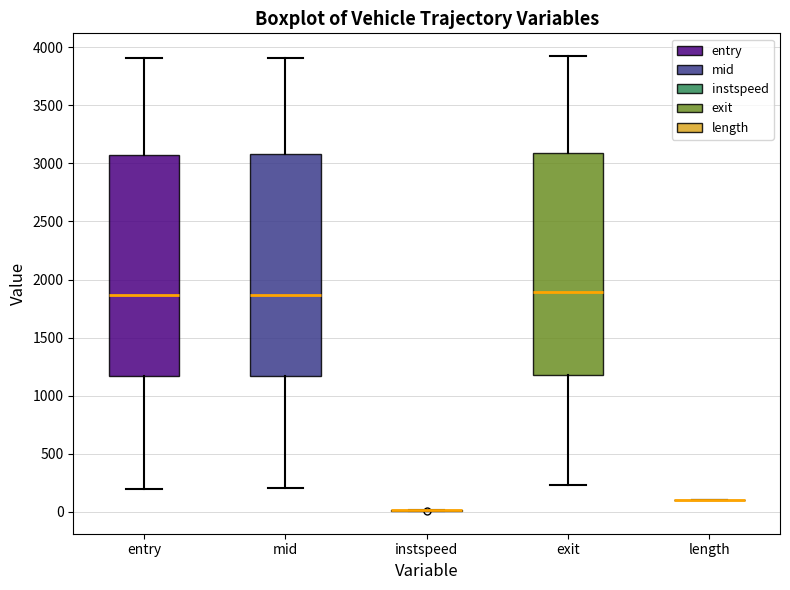

Reading left to right, read every box against the y-axis: the position of its median line, the range the box covers, and the ends of its whiskers. The values are not printed on the chart, so give them approximately, as read against the axis.

entry: median 1850, box 1150 to 3100, whiskers 200 to 3900
mid: median 1850, box 1150 to 3100, whiskers 200 to 3900
instspeed: box collapsed to a line at 0, whiskers 0 to 0
exit: median 1900, box 1200 to 3100, whiskers 250 to 3900
length: box collapsed to a line at 100, whiskers 100 to 100